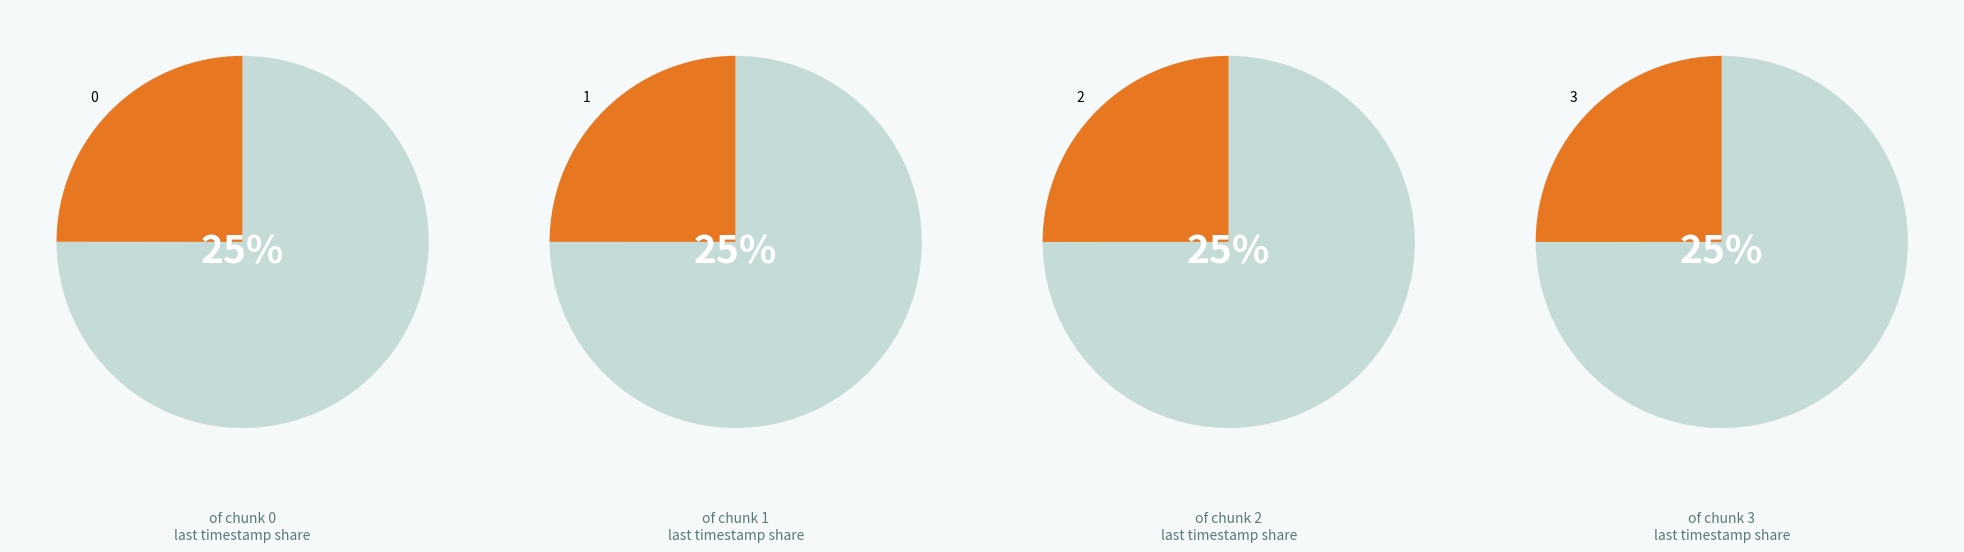

Is 0 the majority of the pie?

No